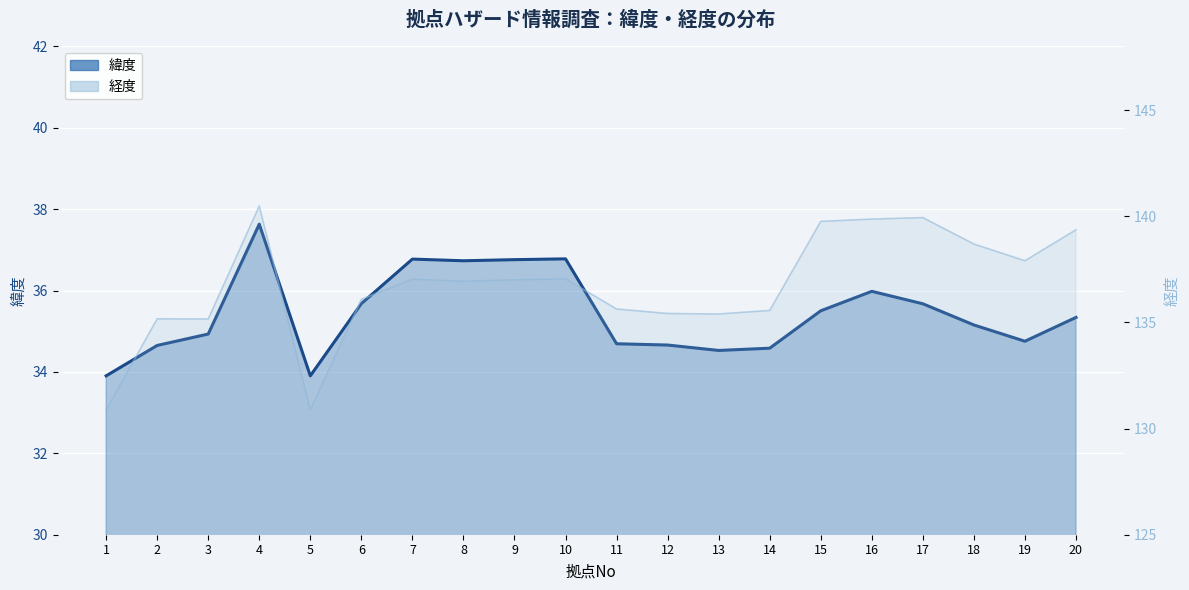

Reading left to right, transcribe all the data shown in this chart.

緯度: 1=33.9	2=34.7	3=34.9	4=37.6	5=33.9	6=35.7	7=36.8	8=36.7	9=36.8	10=36.8	11=34.7	12=34.7	13=34.5	14=34.6	15=35.5	16=36.0	17=35.7	18=35.2	19=34.8	20=35.3
経度: 1=130.9	2=135.2	3=135.2	4=140.5	5=130.9	6=136.1	7=137.0	8=136.9	9=137.0	10=137.0	11=135.6	12=135.4	13=135.4	14=135.6	15=139.8	16=139.9	17=139.9	18=138.7	19=137.9	20=139.4